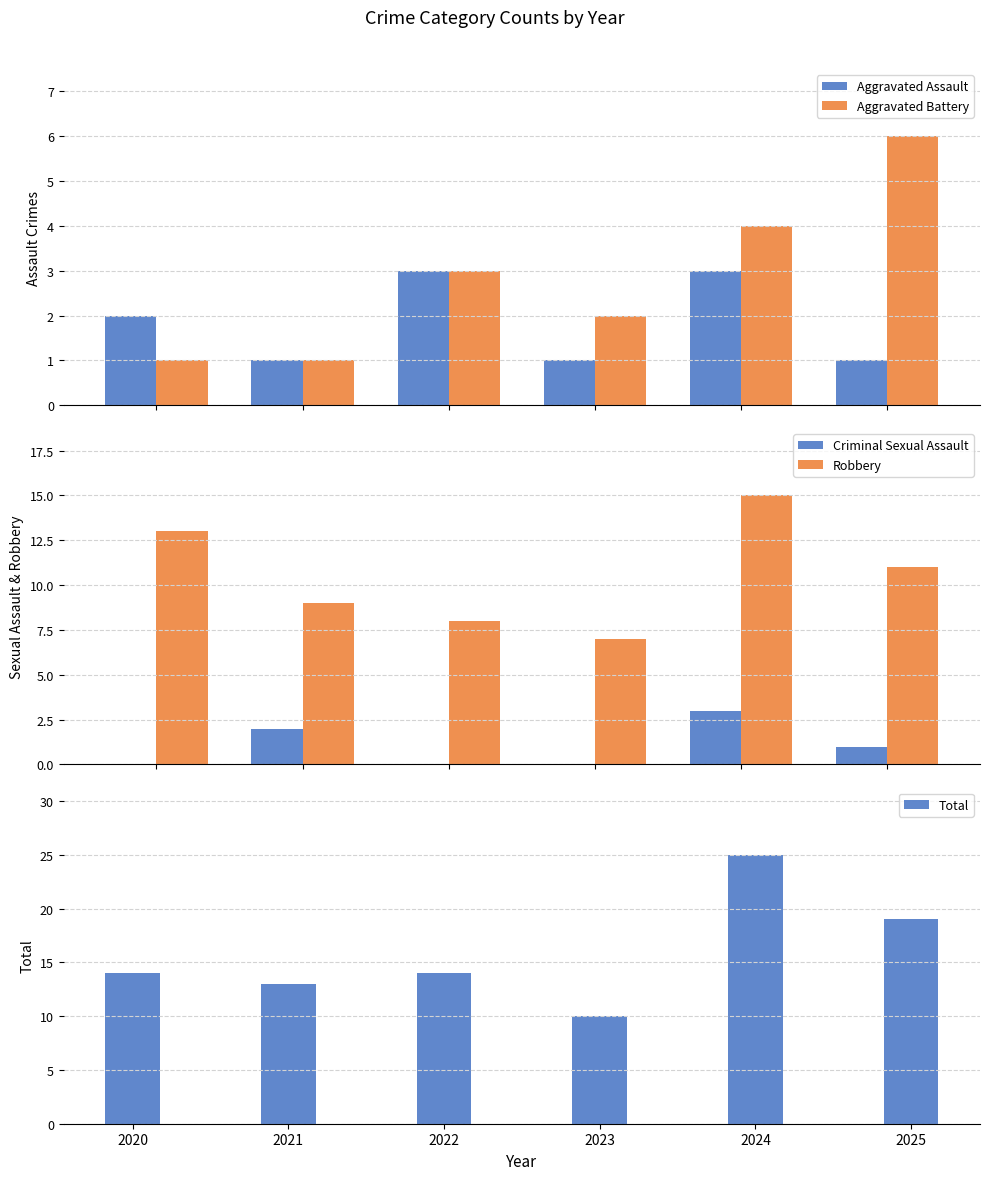

Read the Aggravated Battery value at 2021.

1